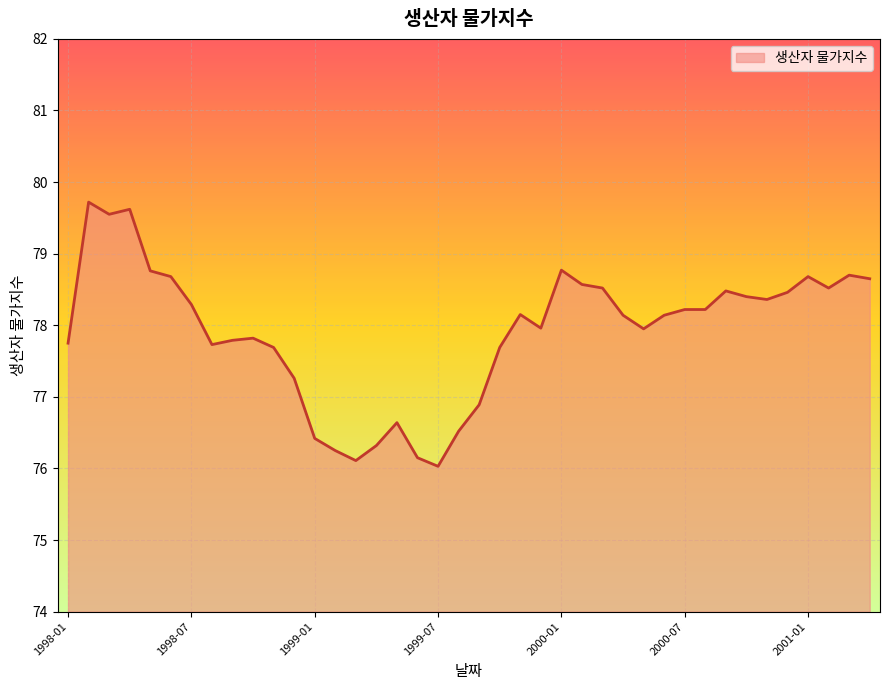

What is the maximum value shown in the chart?

79.7